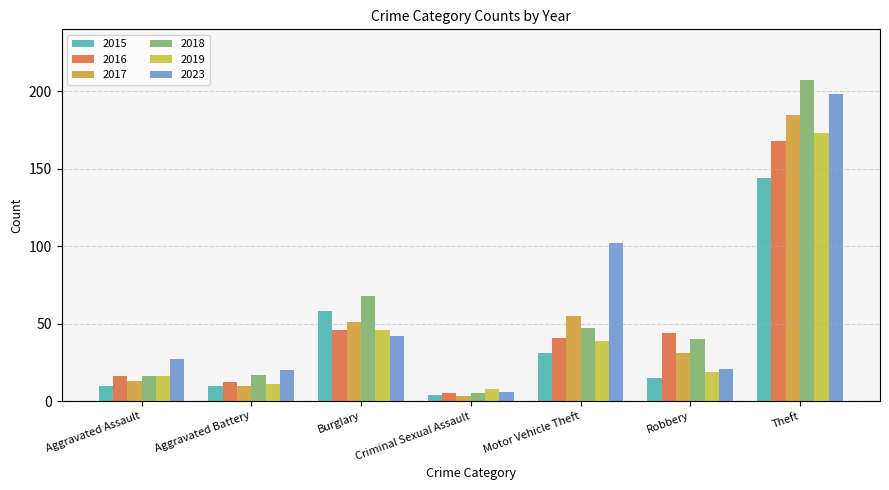

What is the label of the 2nd bar from the right?

Robbery